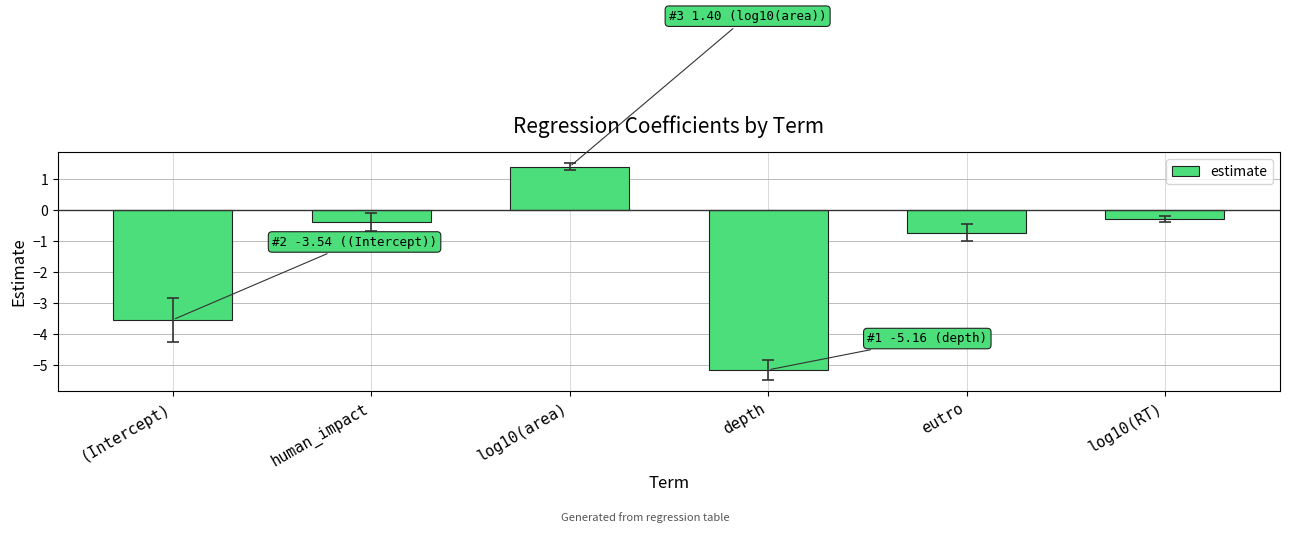

What is the change in value from human_impact to log10(RT)?

+0.1